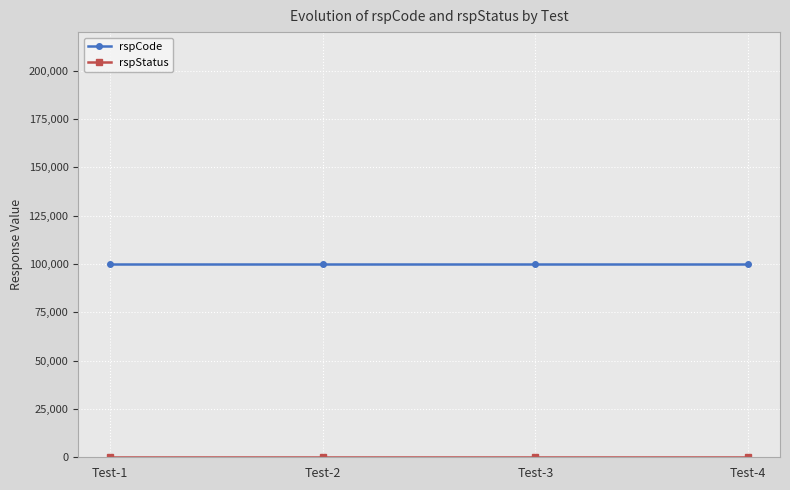

Which series has the largest total across all categories?

rspCode